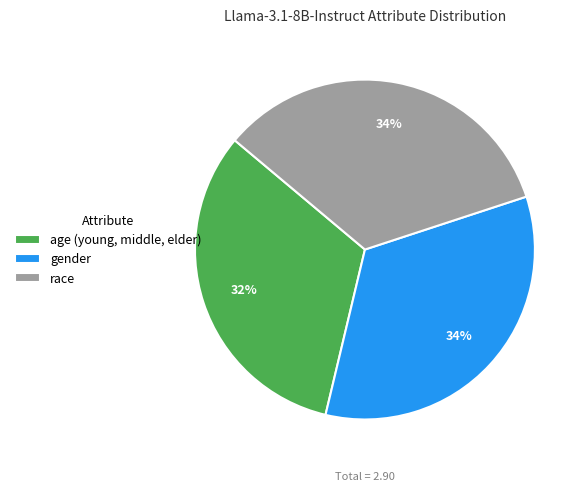

To the nearest percent, what is the combined percentage of age (young, middle, elder) and gender?

66%